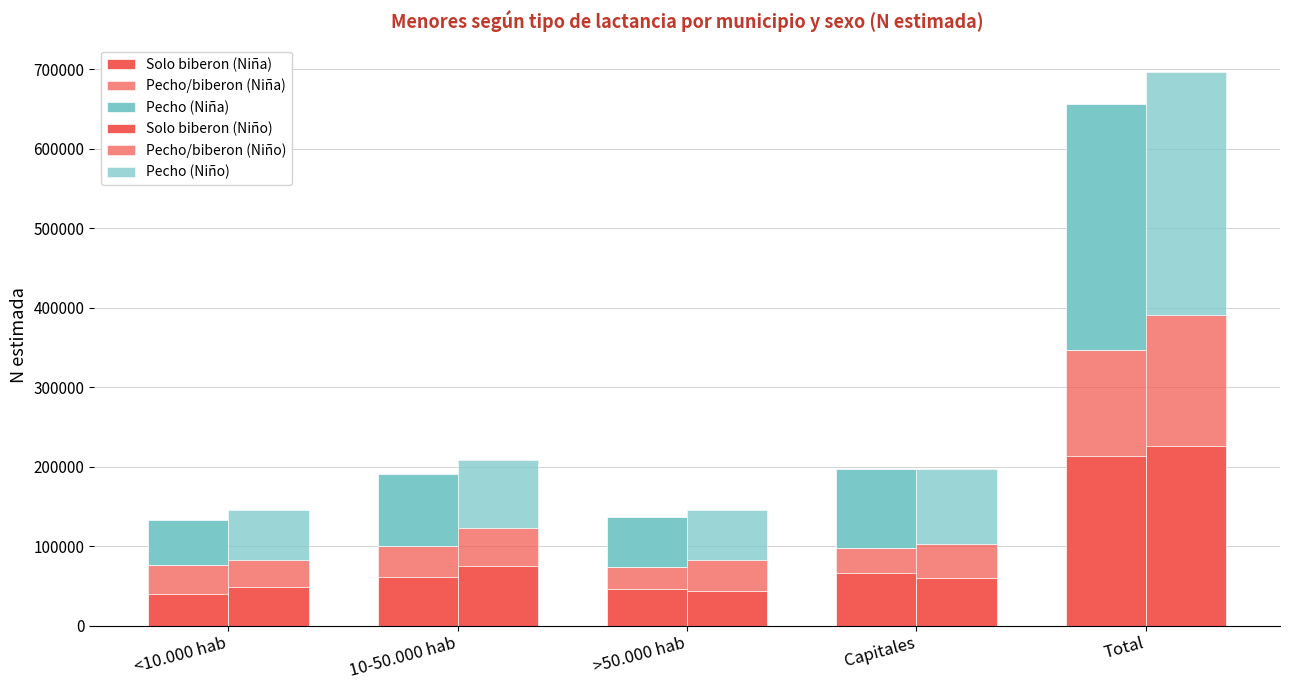

True or false: Solo biberon (Niña) has a value of 65484 at Capitales.

True